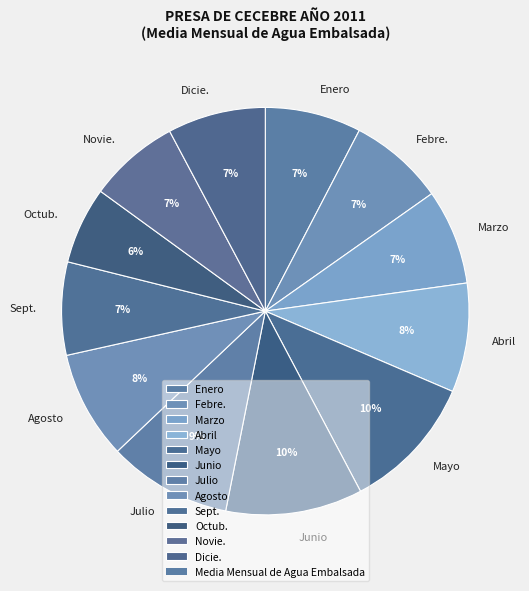

Which has a higher value, Febre. or Enero?

Enero